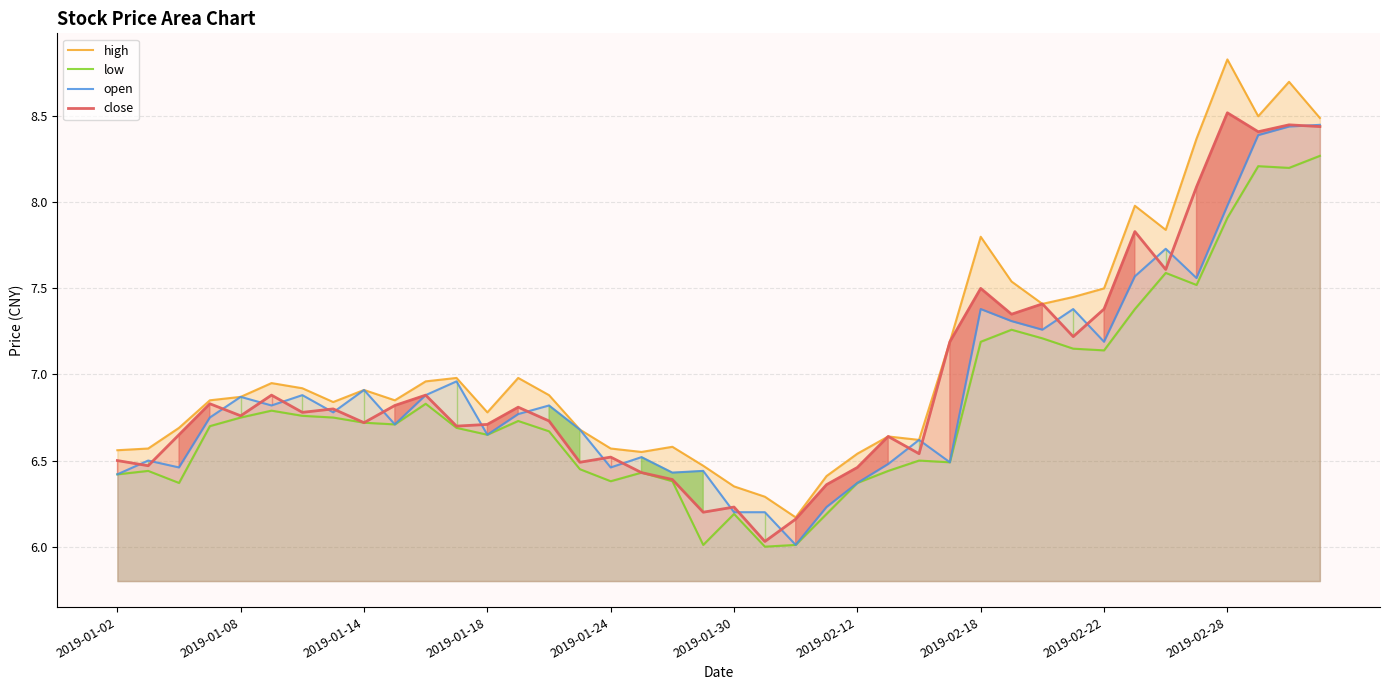

True or false: low and high intersect in this chart.

False